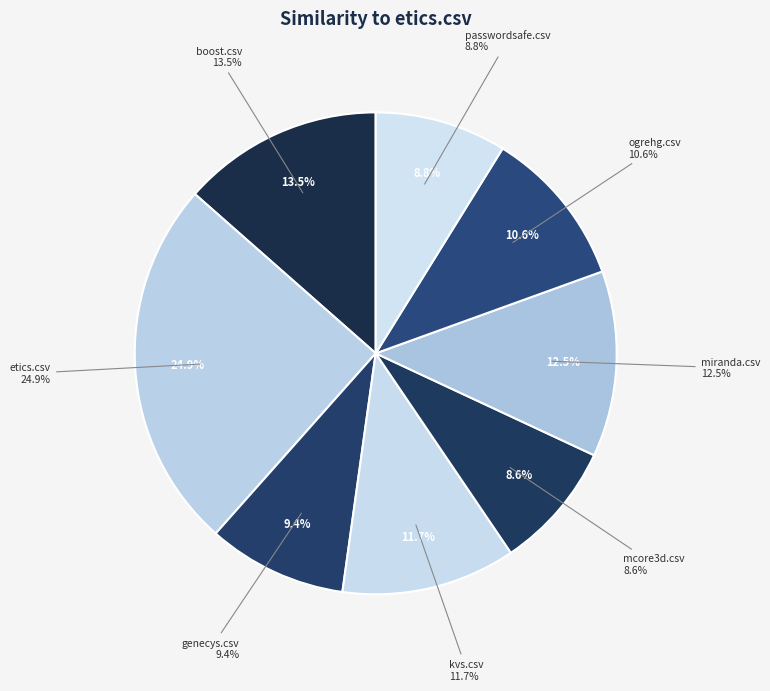

Rank the categories by value from highest to lowest.

etics.csv, boost.csv, miranda.csv, kvs.csv, ogrehg.csv, genecys.csv, passwordsafe.csv, mcore3d.csv